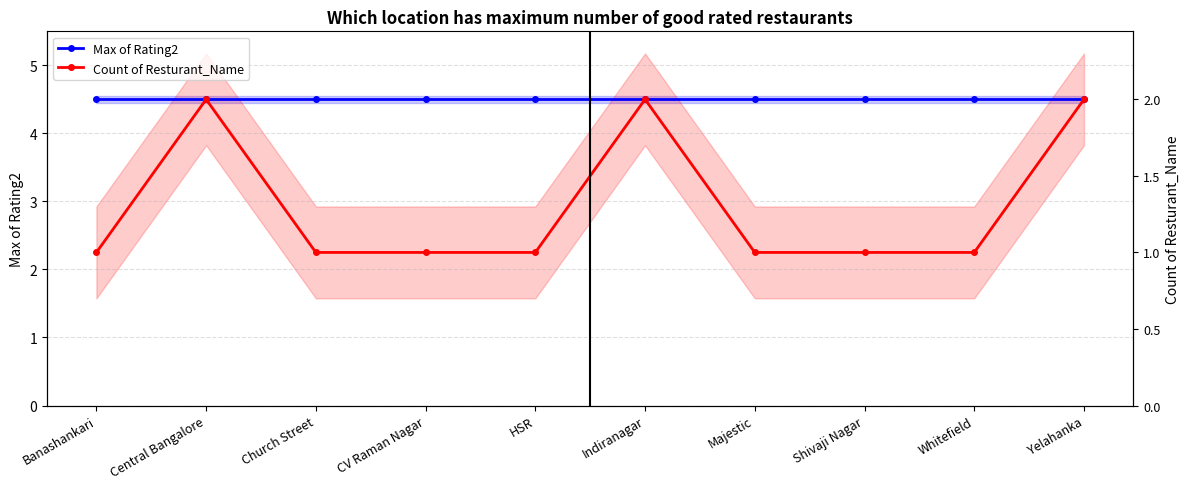

Read the Count of Resturant_Name value at HSR.

2.2